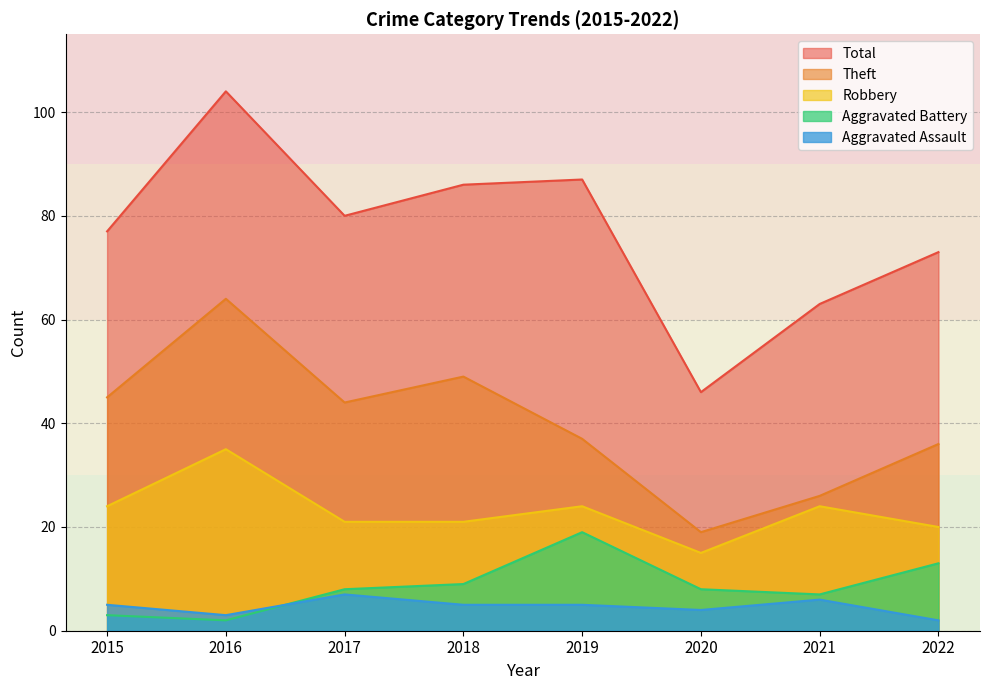

What is the total value across all series at 2021?

126